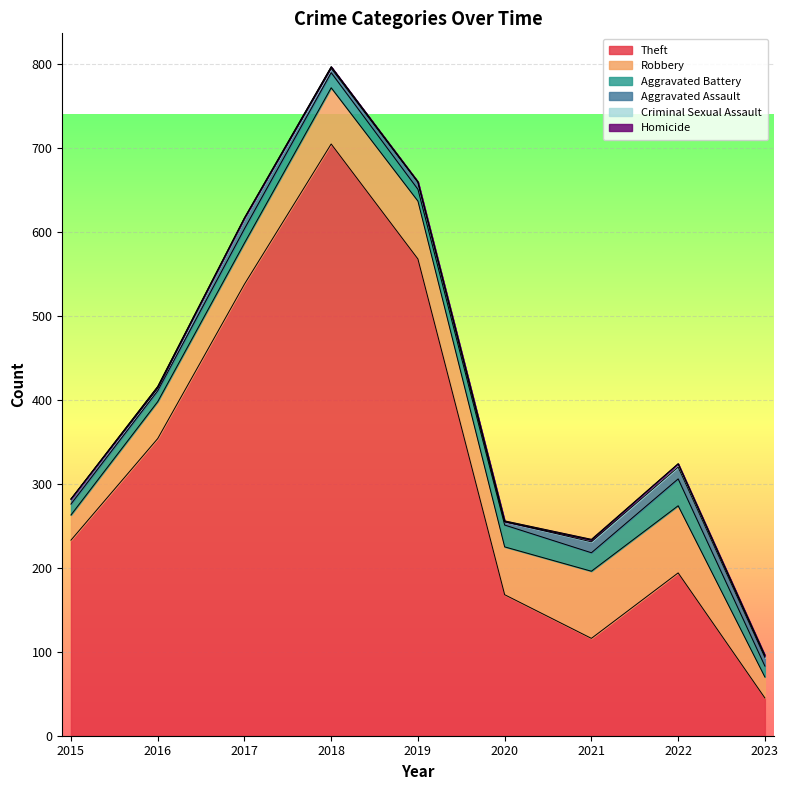

Reading left to right, list all the values displayed in this chart.

Theft: 233	354	538	705	568	168	116	194	45
Robbery: 30	44	49	67	69	57	80	80	25
Aggravated Battery: 13	13	17	18	14	26	22	32	13
Aggravated Assault: 6	3	12	5	8	4	13	14	10
Criminal Sexual Assault: 0	2	1	2	1	0	2	4	2
Homicide: 0	0	0	0	0	1	1	0	1